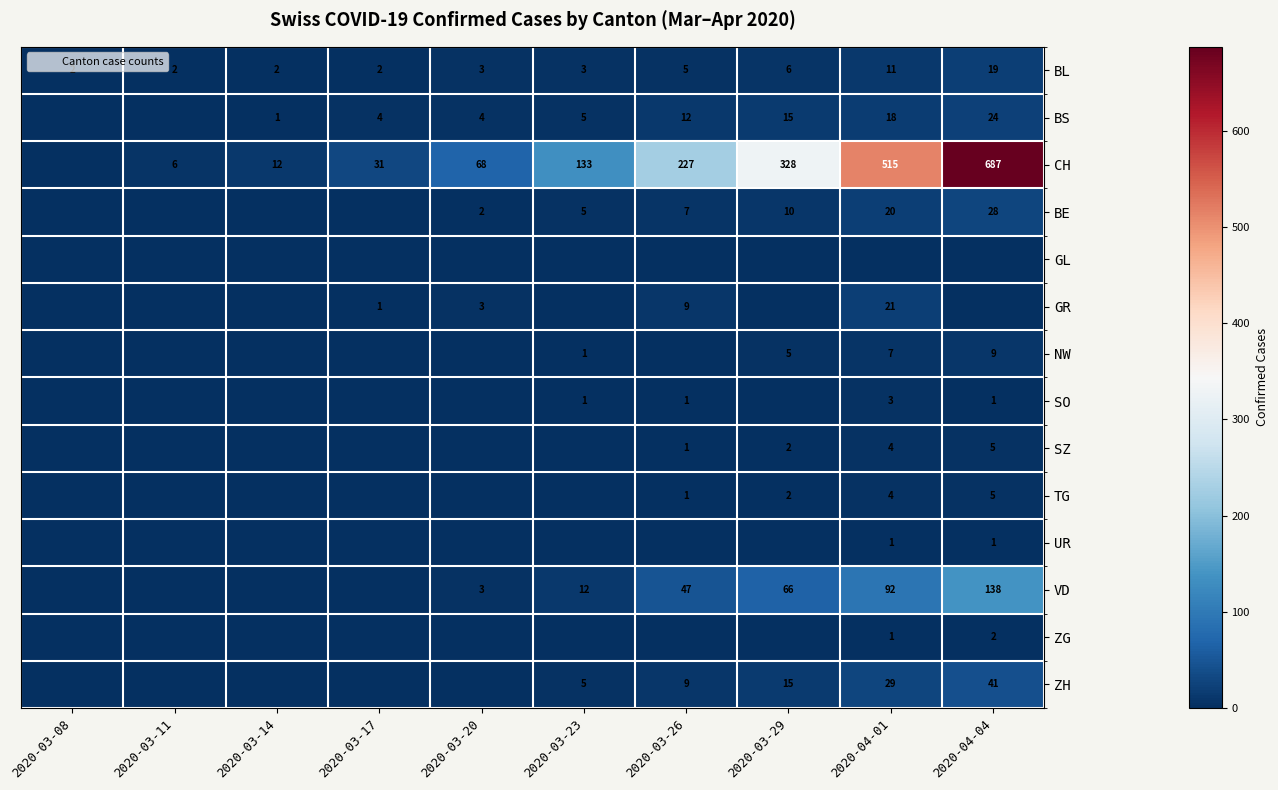

Is the value of CH at 2020-03-23 greater than the value of GR at 2020-03-20?

Yes